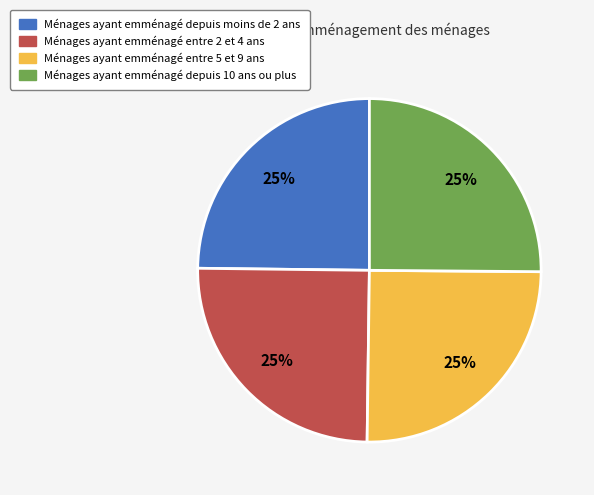

Is there a majority slice in this chart?

No